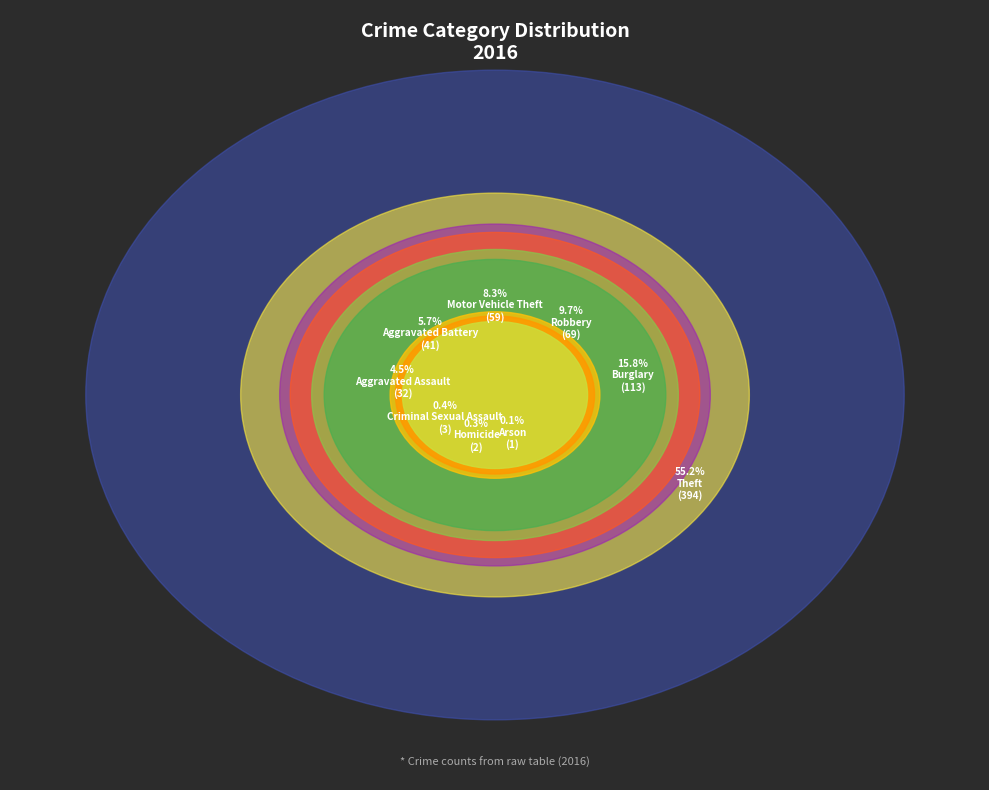

Which category has the smallest portion of the pie?

Arson